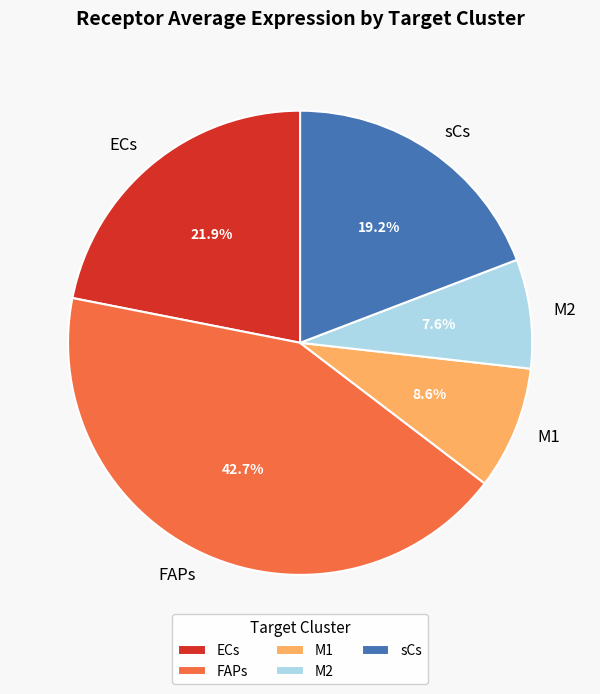

True or false: sCs accounts for 9% of the total.

False